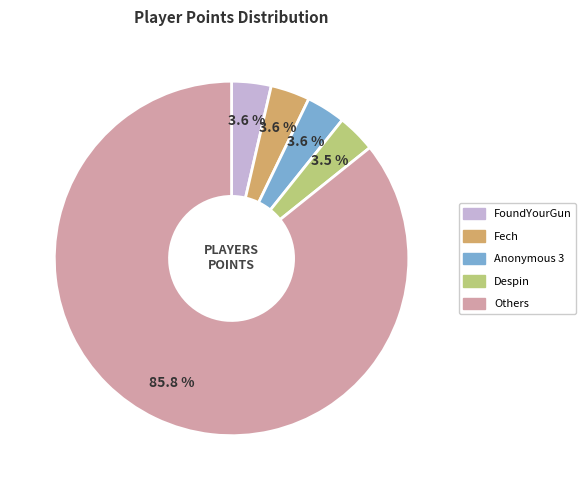

Count the number of slices in the pie.

5